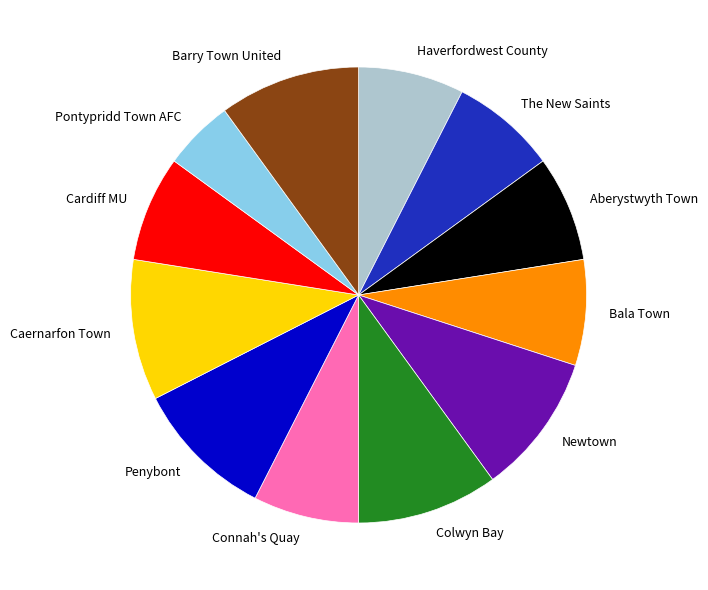

Is Aberystwyth Town the majority of the pie?

No